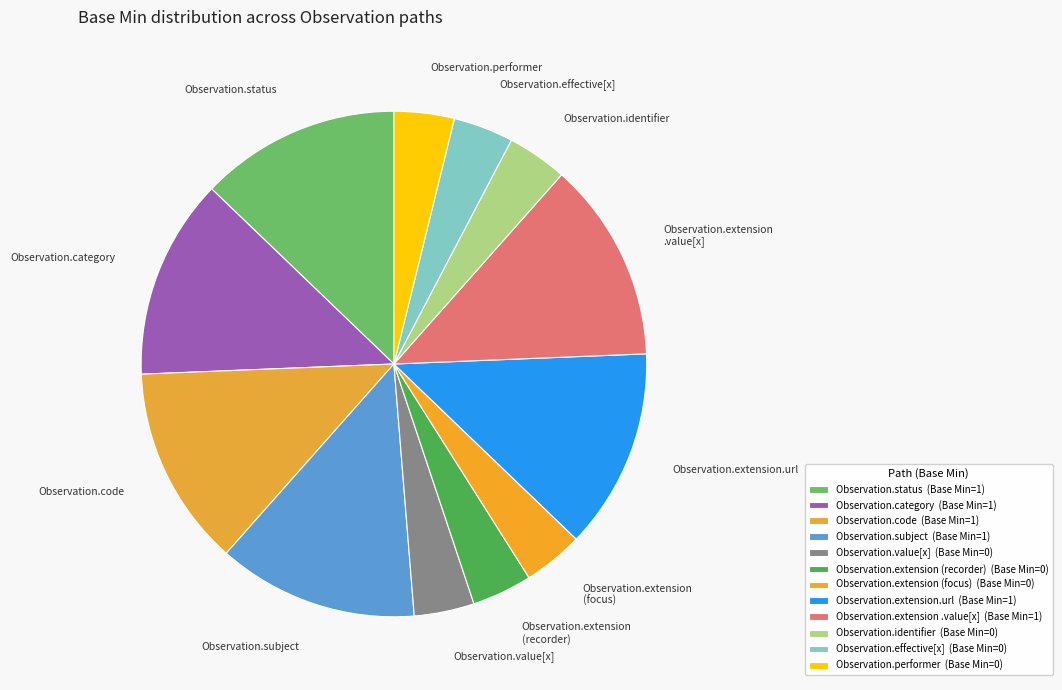

Which category has the smallest portion of the pie?

Observation.value[x]